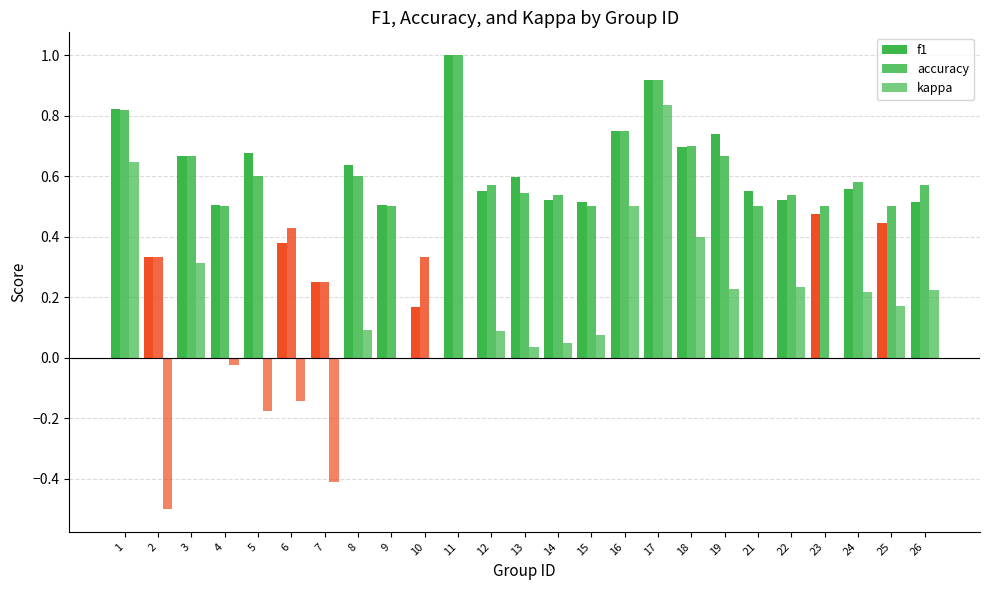

How many categories are shown in the chart?

25